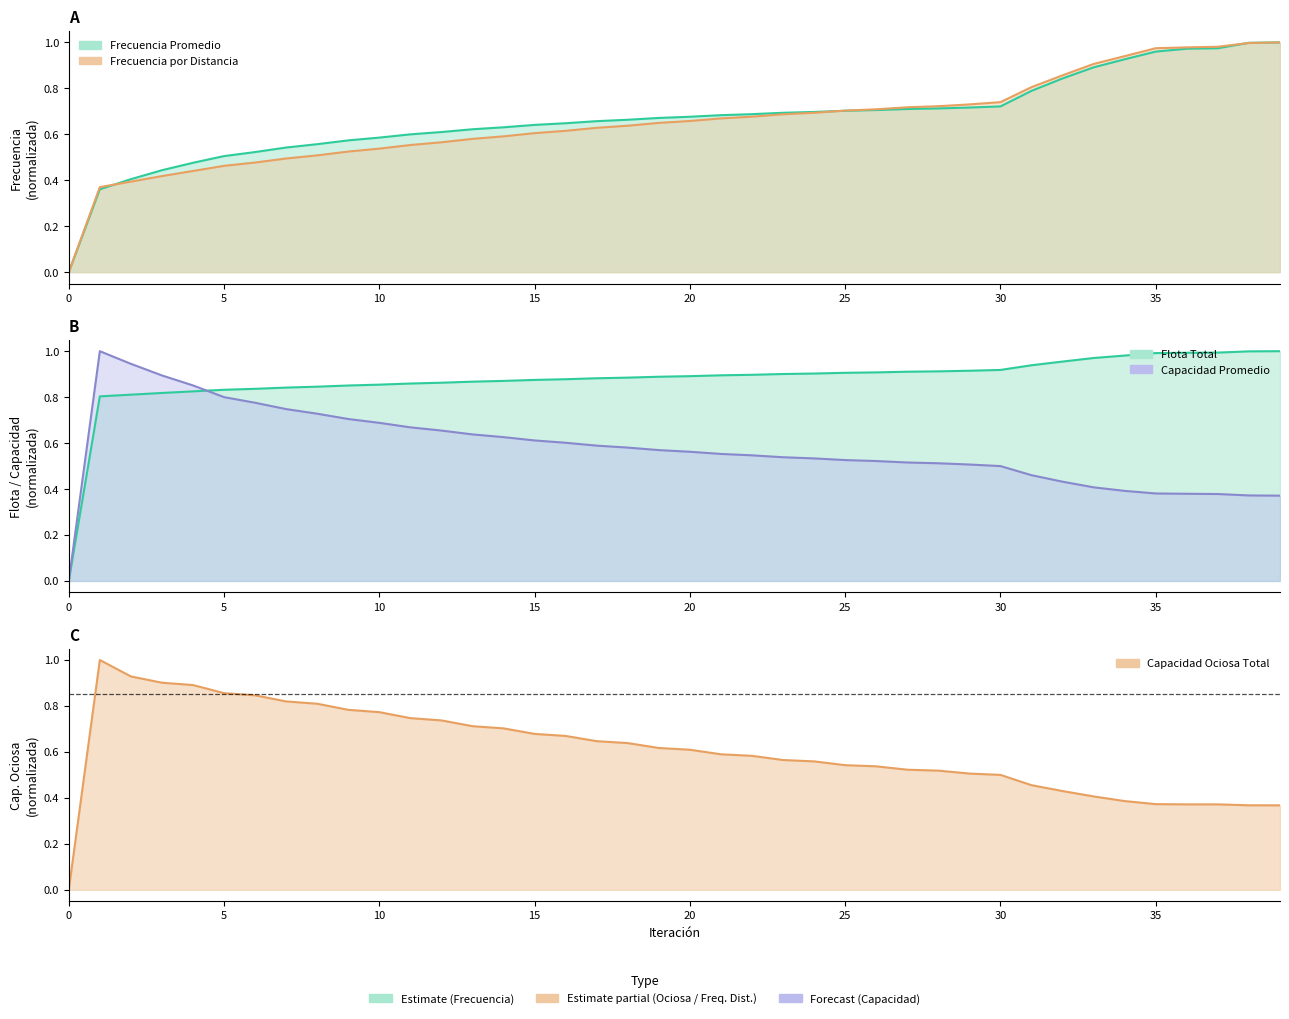

True or false: Flota Total and Frecuencia Promedio cross at least once.

False